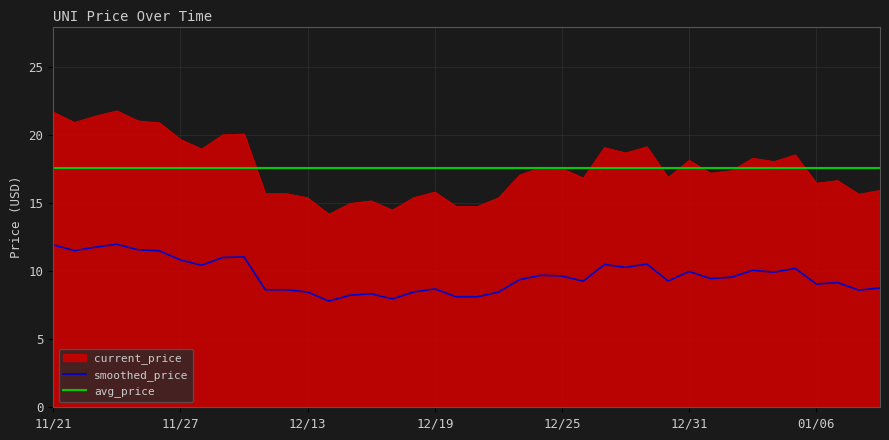

What is the smallest value displayed?

7.8